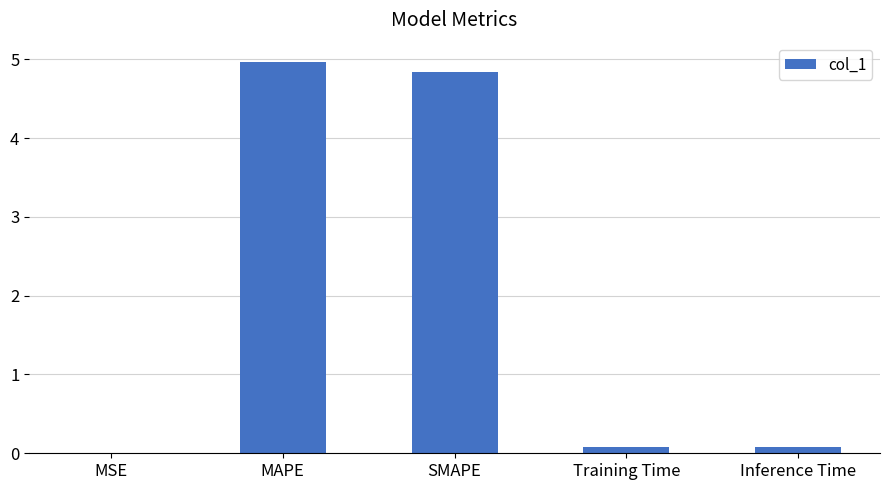

What is the difference between the values at SMAPE and MAPE?

0.1